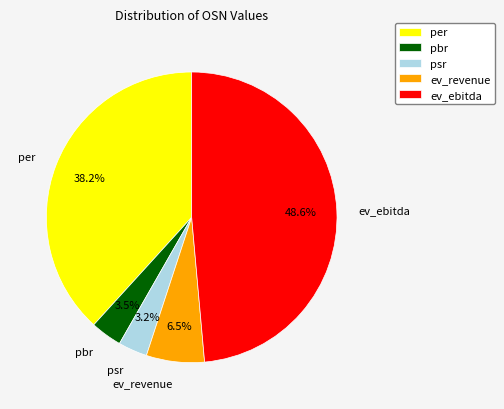

Is the sum of per and ev_ebitda greater than half?

Yes